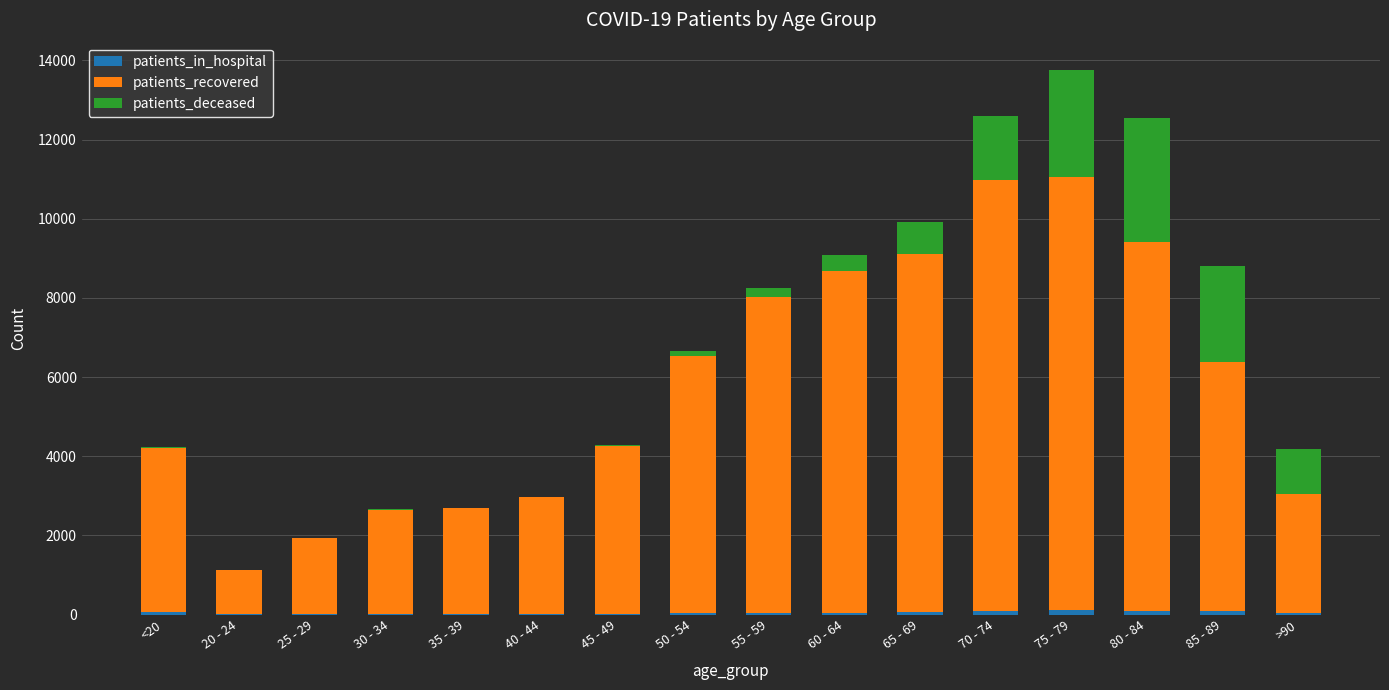

At which category is the sum across all series the highest?

75 - 79